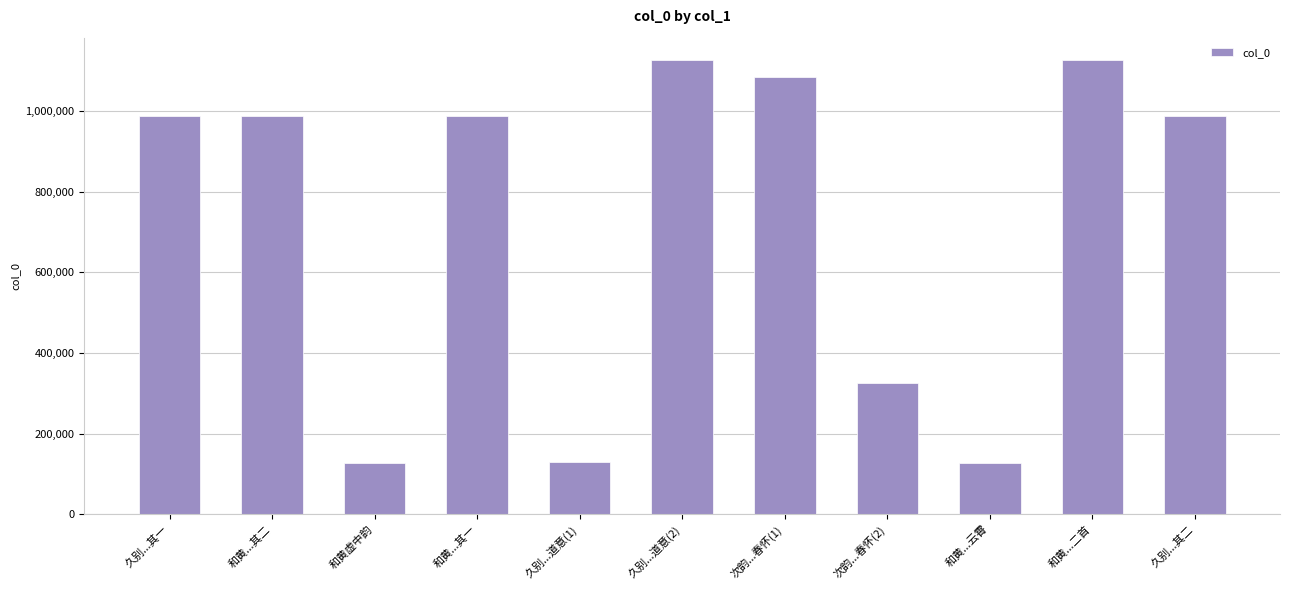

What is the value of the 1st bar from the left?

989008